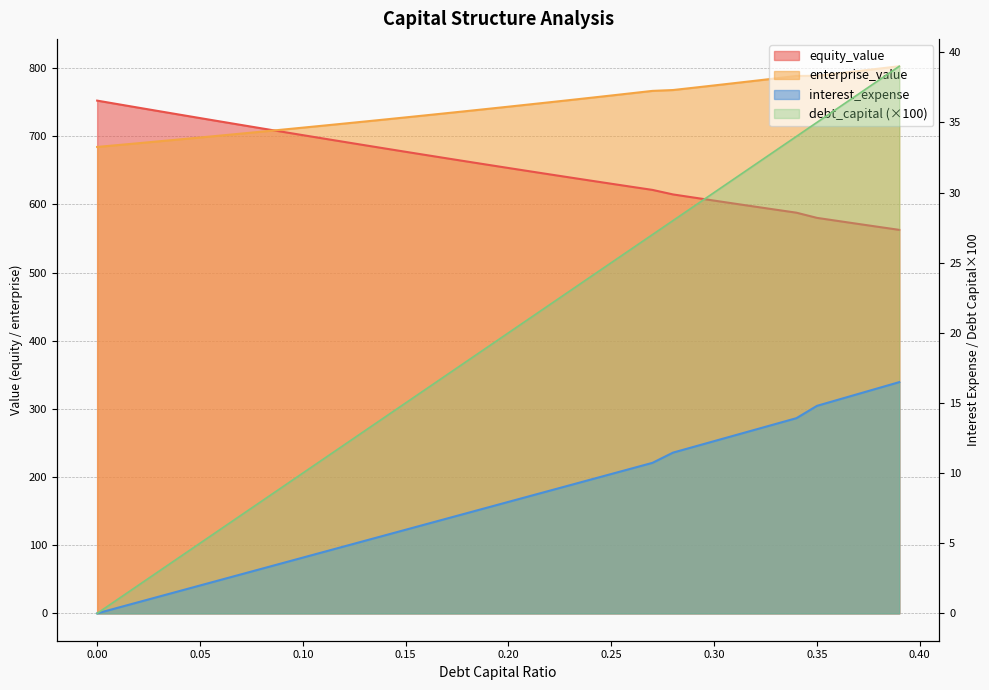

How many values in the equity_value series exceed 658?

20